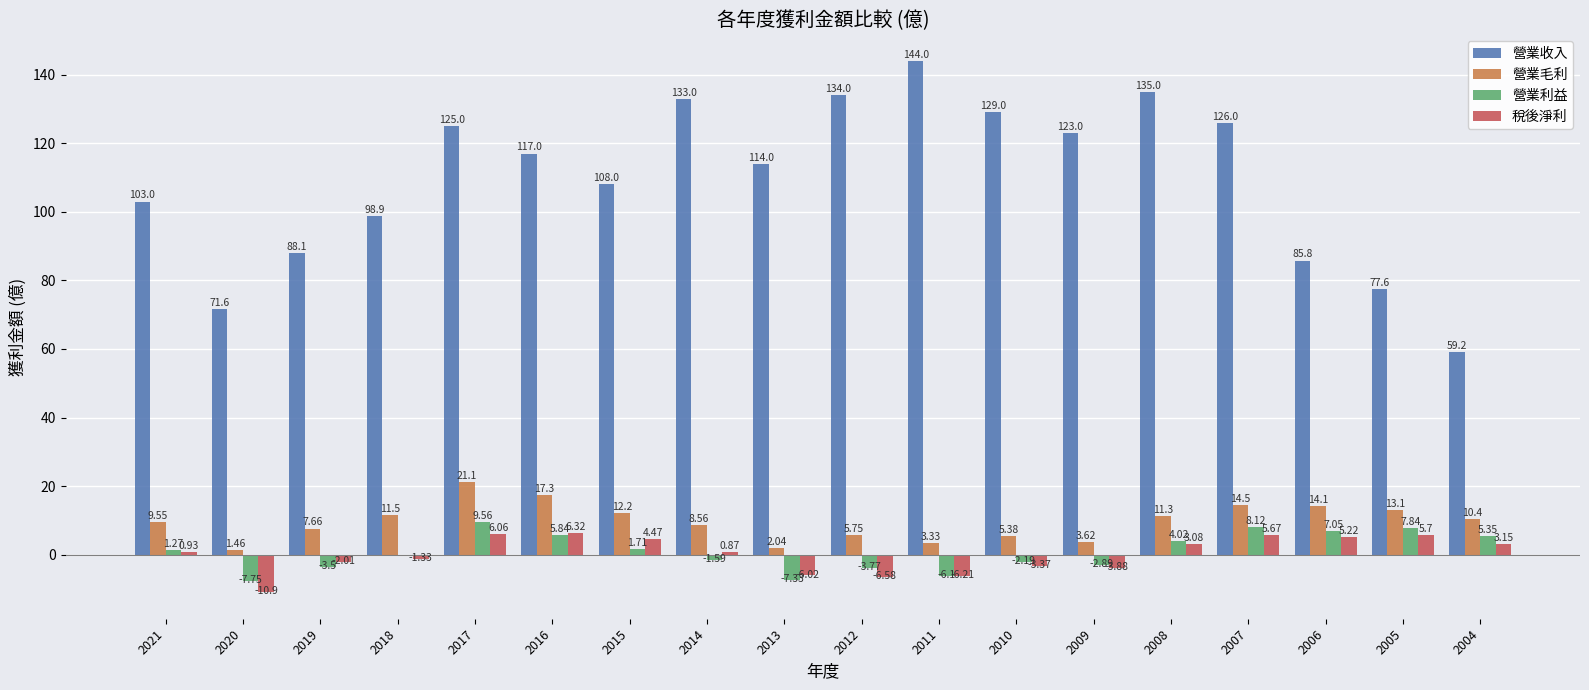

Between 2021 and 2008, which series saw the biggest shift?

營業收入